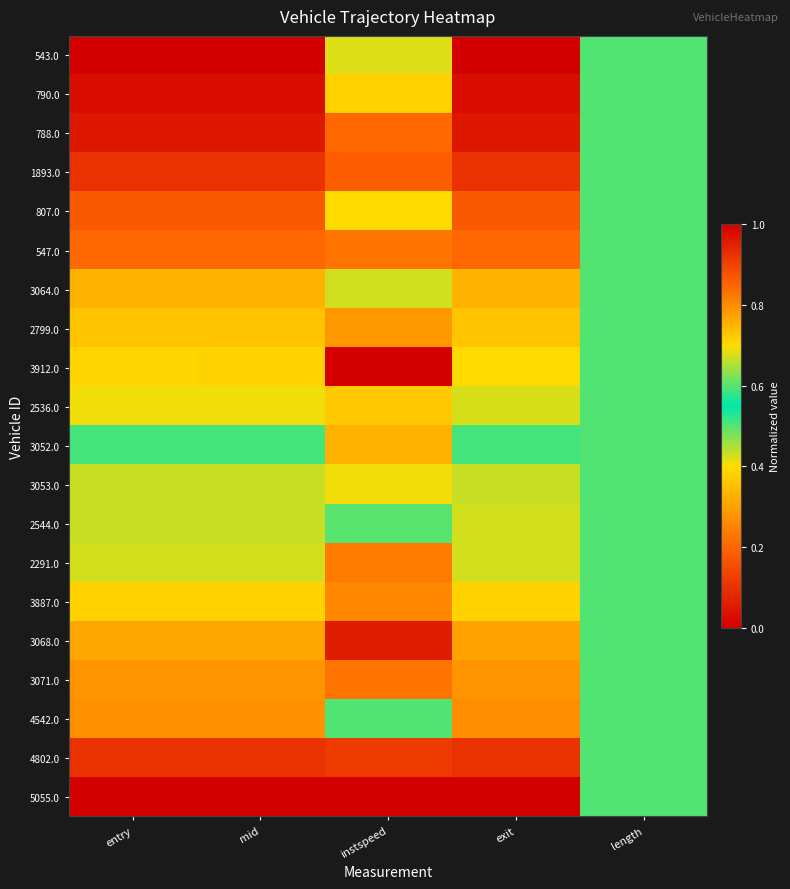

Which label corresponds to the smallest value in the chart?

entry